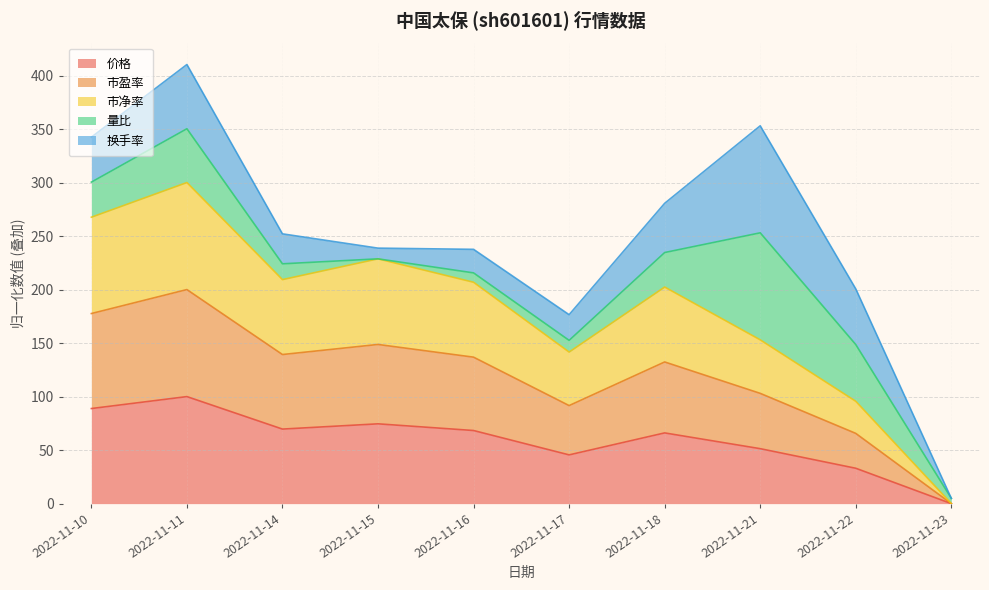

At which label does 价格 reach its peak?

2022-11-11